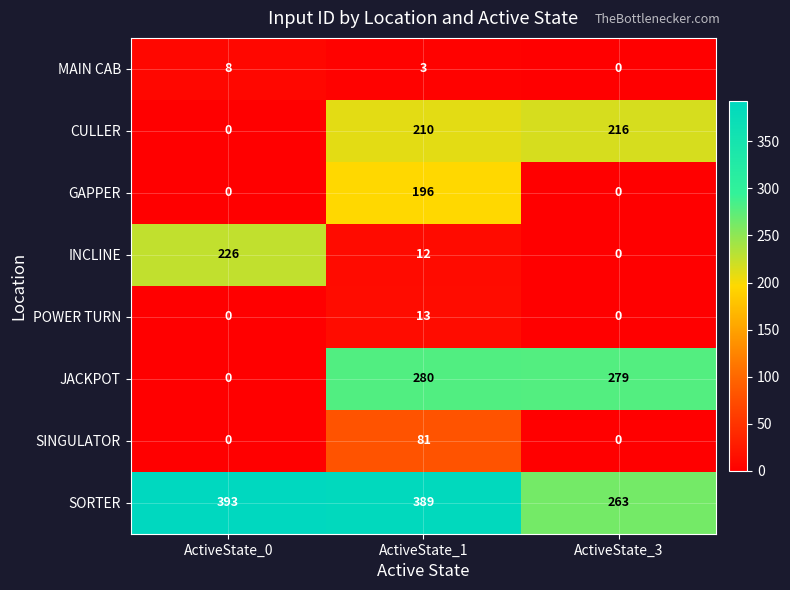

What is the difference between the SINGULATOR values at ActiveState_1 and ActiveState_0?

81